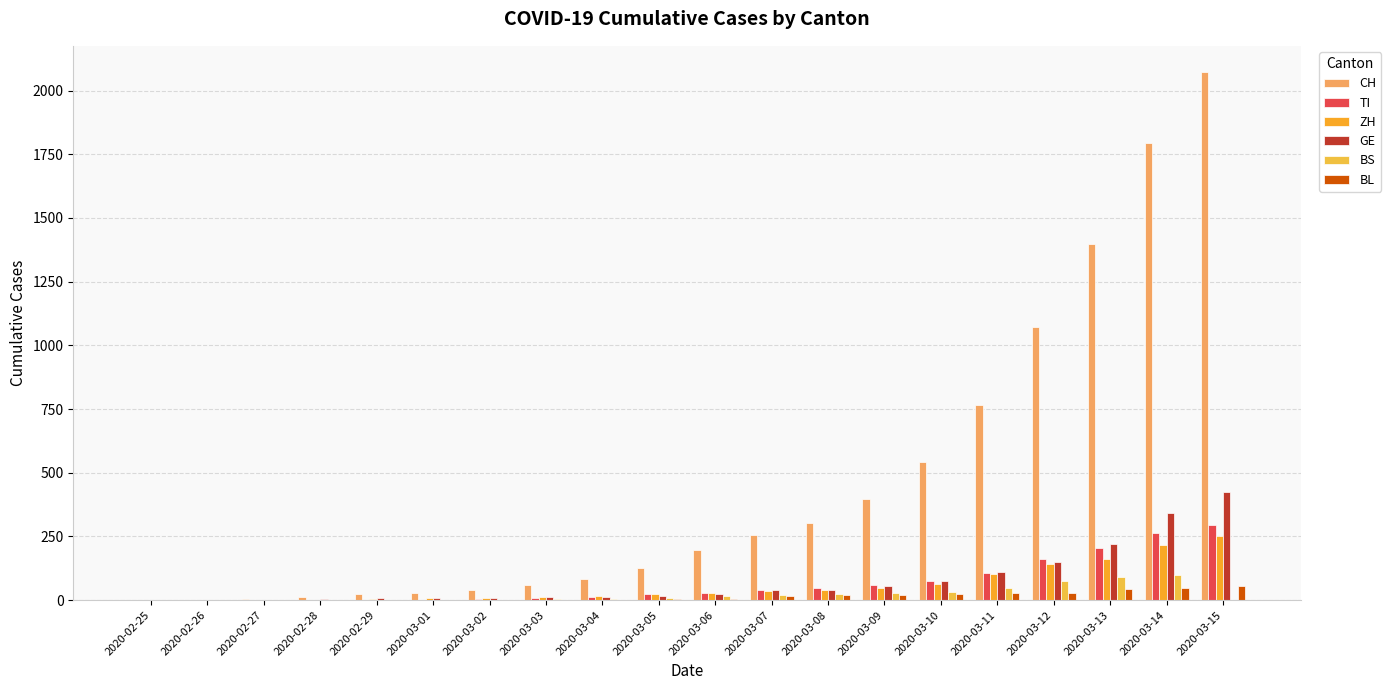

What is the sum of the GE values at 2020-03-11 and 2020-02-25?

109